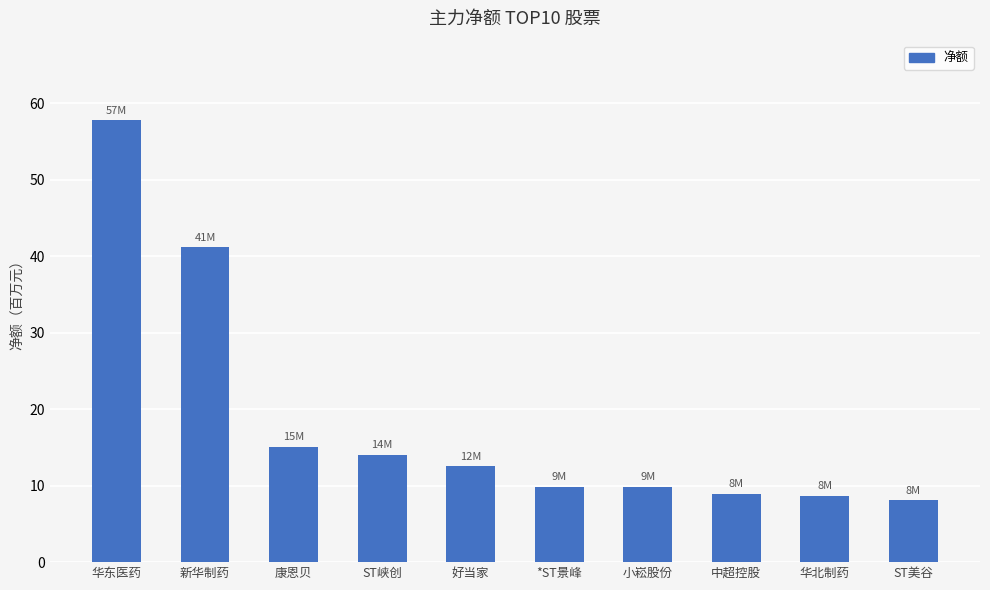

At which label is the value closest to 32949792?

新华制药